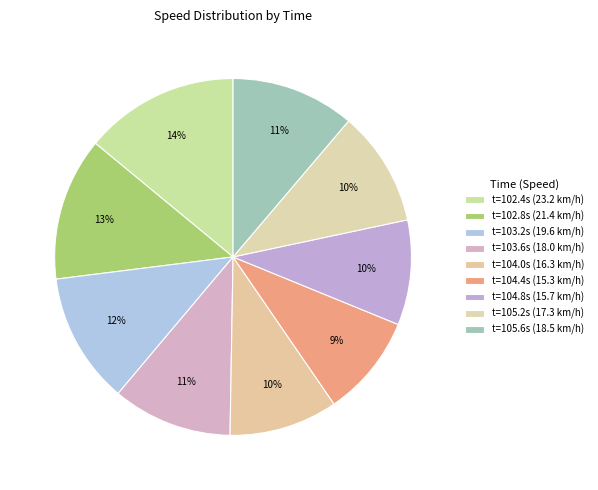

Count the number of slices in the pie.

9